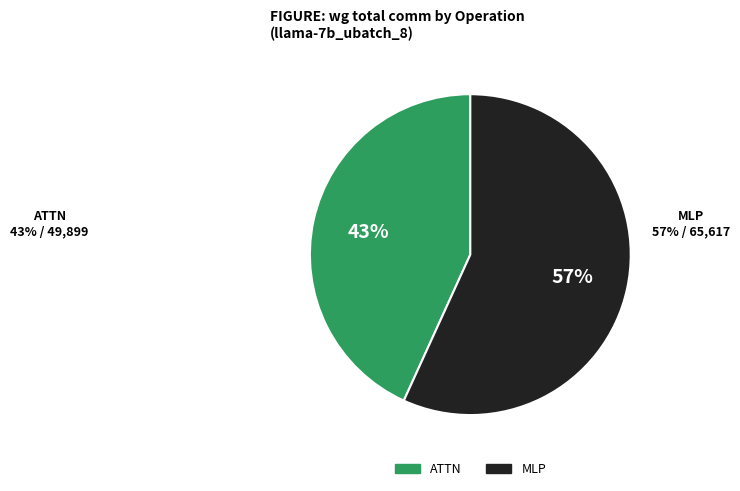

To the nearest percent, what is the average slice percentage?

50%